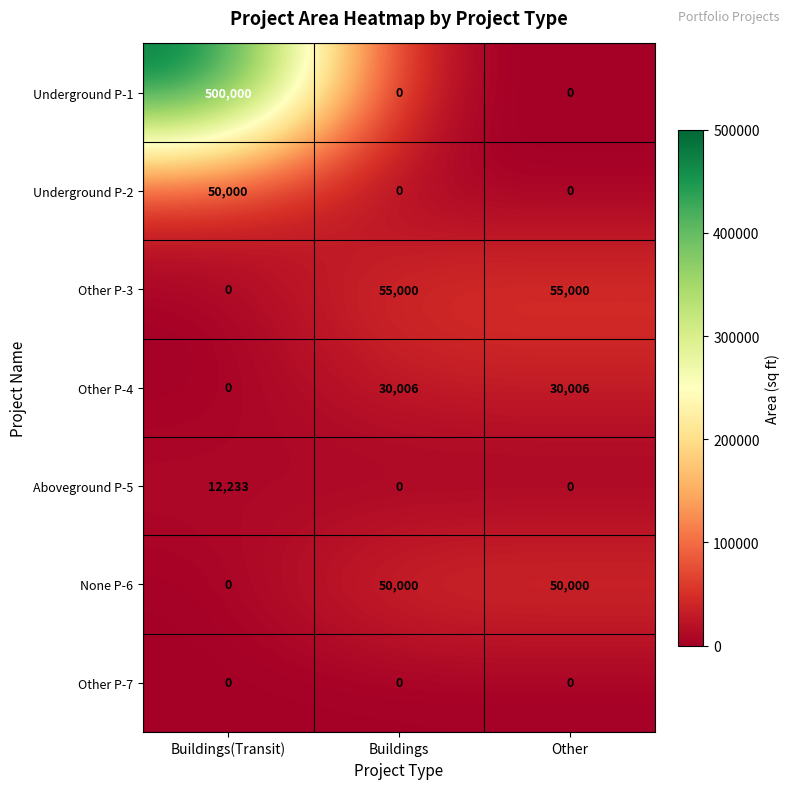

Reading right to left, what are all the values shown in this chart?

Underground P-1: 0	0	500000
Underground P-2: 0	0	50000
Other P-3: 55000	55000	0
Other P-4: 30006	30006	0
Aboveground P-5: 0	0	12233
None P-6: 50000	50000	0
Other P-7: 0	0	0